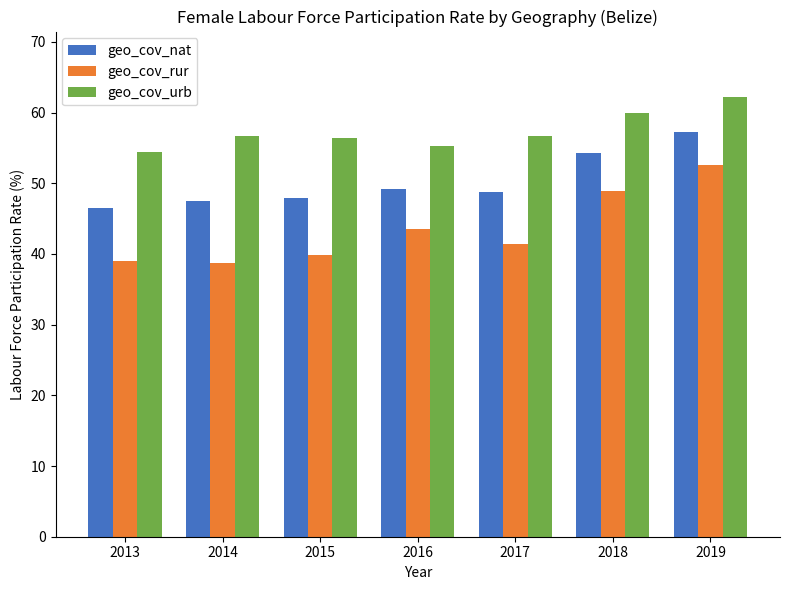

Is it true that geo_cov_nat equals 74.1 at 2016?

False